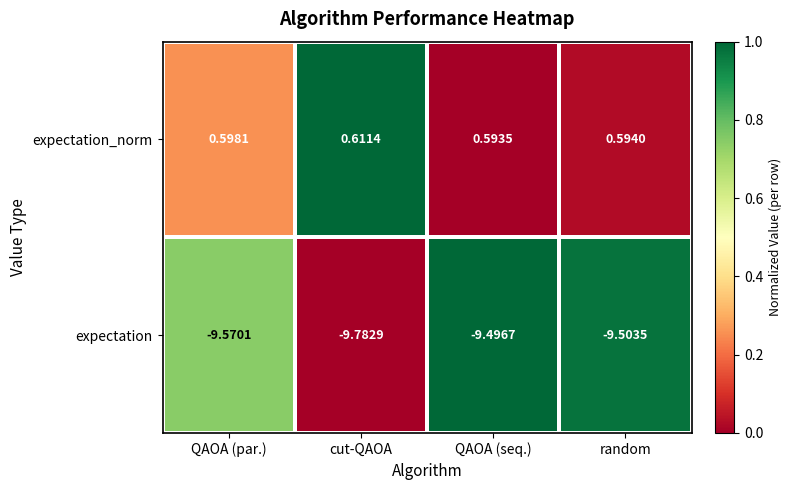

Which series has the largest total across all categories?

expectation_norm